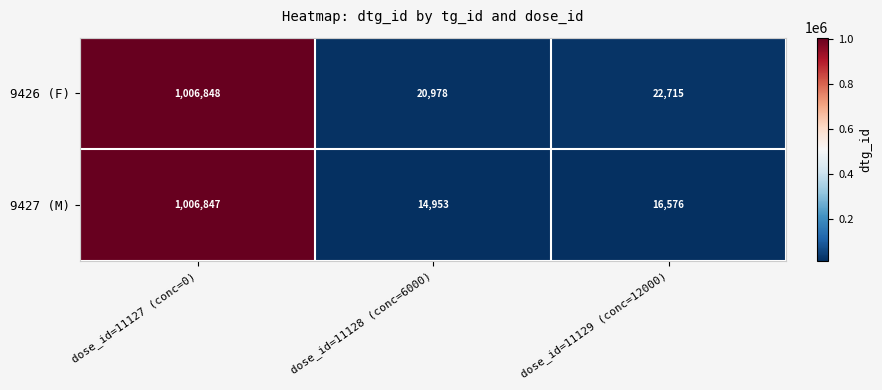

What is the sum of all 9427 (M) values?

1038376